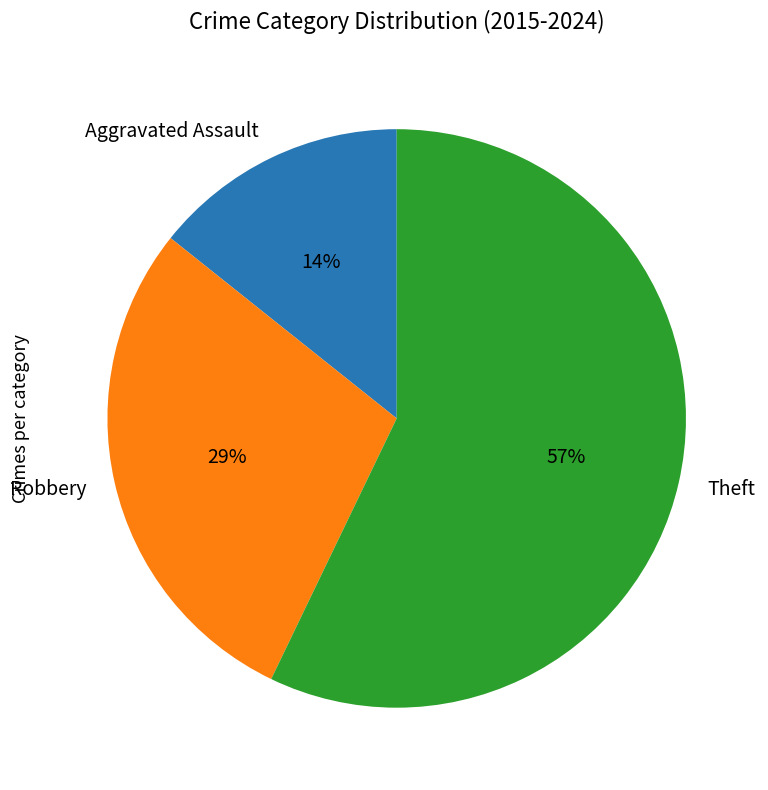

Do Theft and Robbery together represent more than half of the pie?

Yes